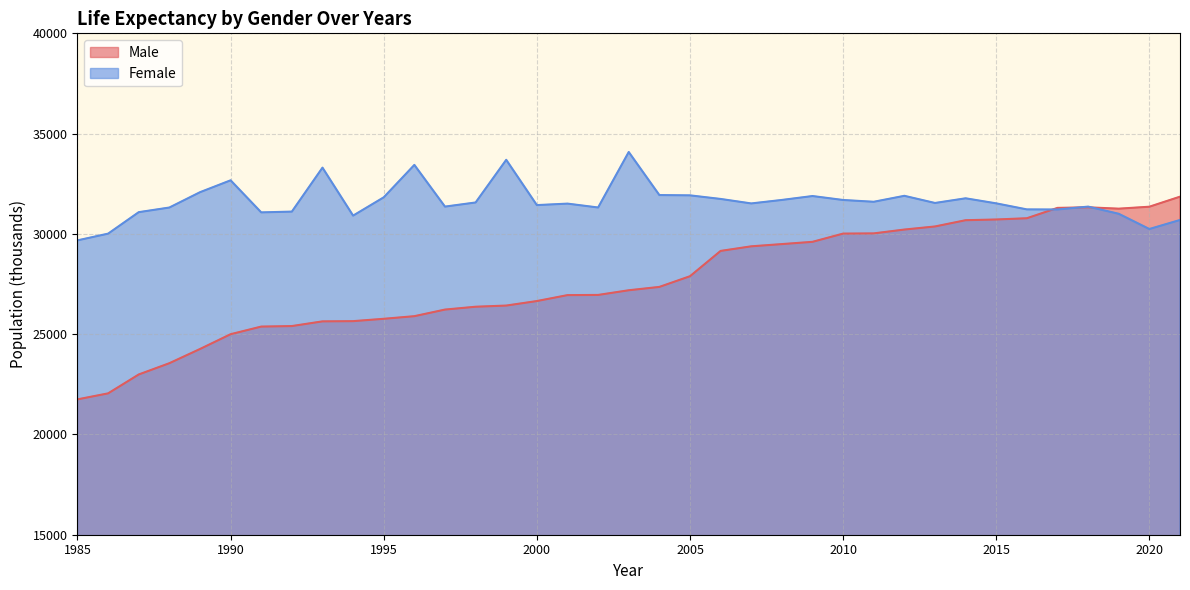

What is the lowest value of the Female series?

29677